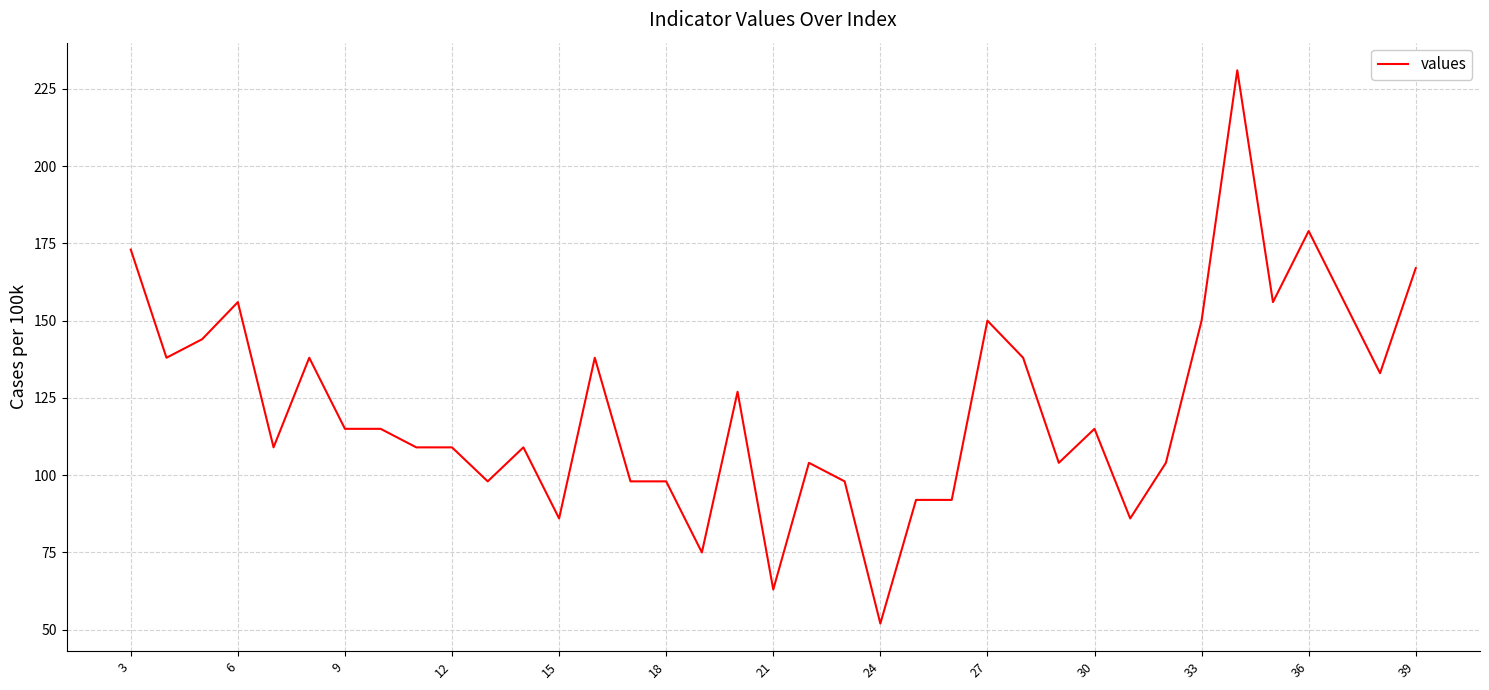

Does the chart have visible grid lines?

Yes